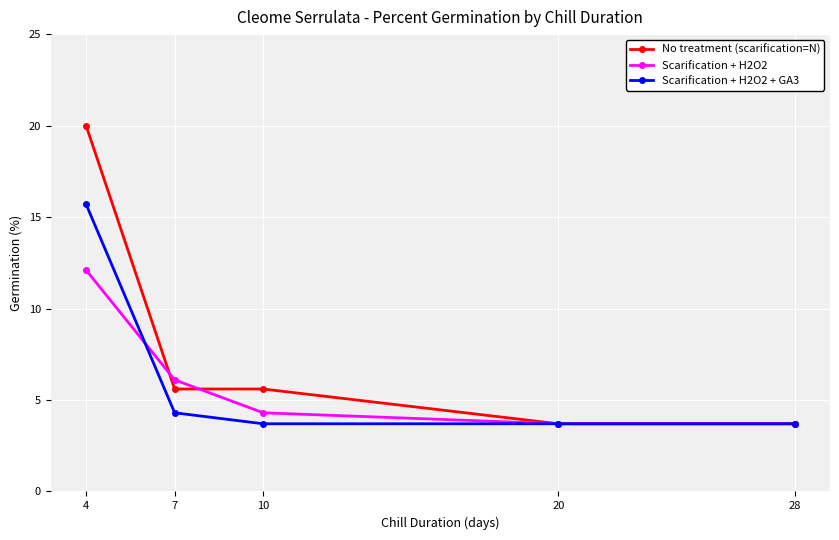

Rank the series by their maximum value, from highest to lowest.

No treatment (scarification=N), Scarification + H2O2 + GA3, Scarification + H2O2